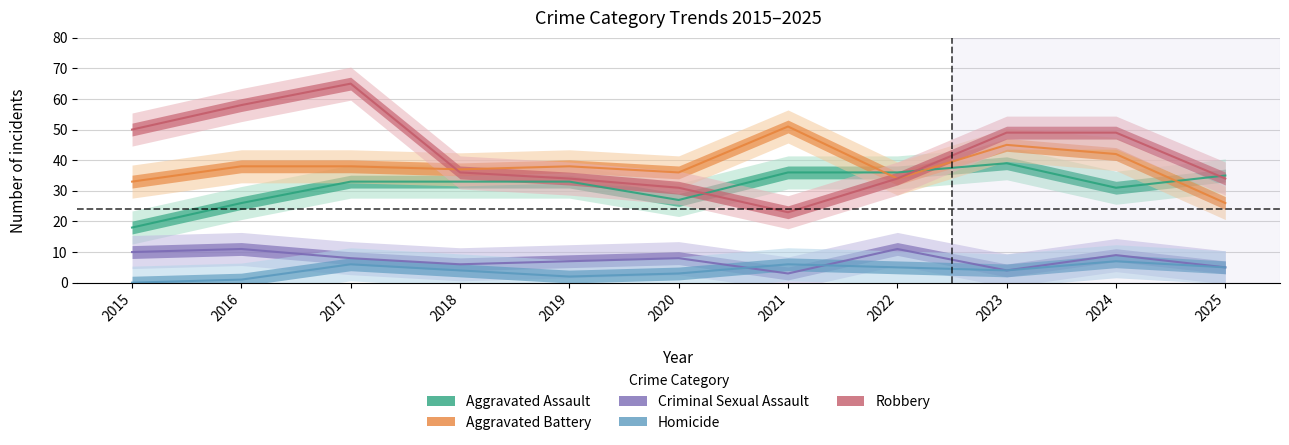

What is the maximum value shown in the chart?

65